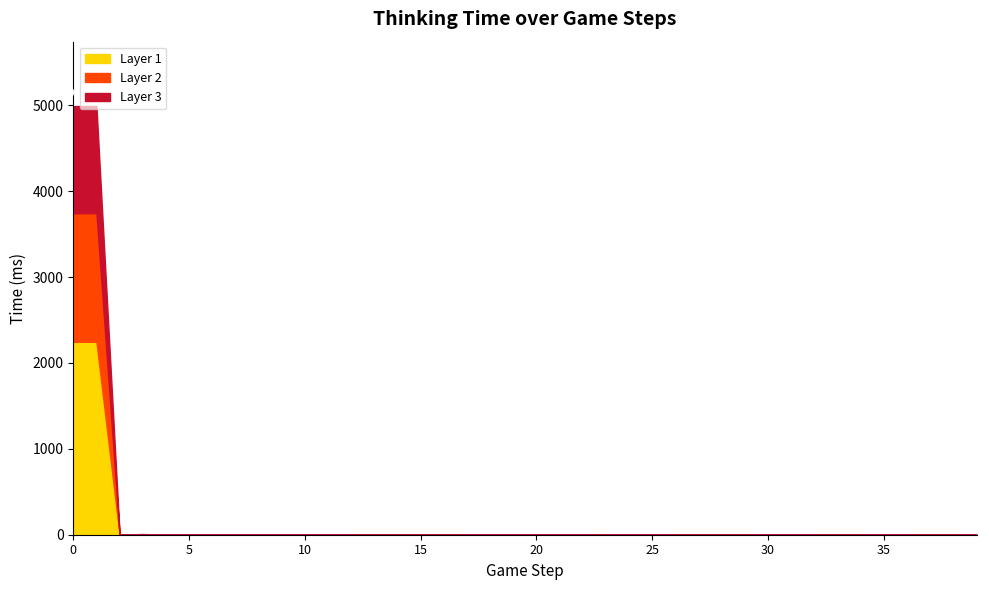

What is the maximum value for Layer 1?

2246.0